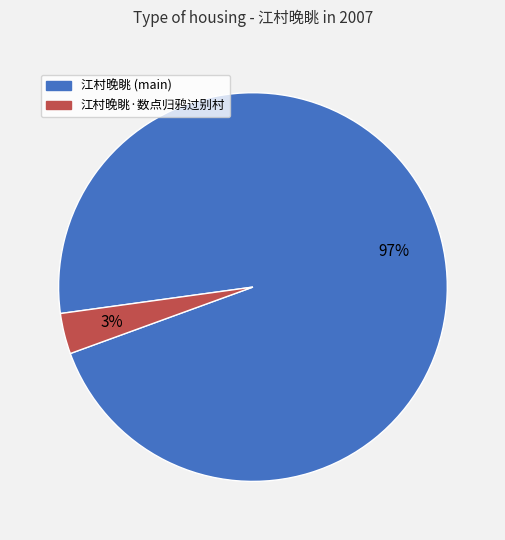

Does any single category account for the majority?

Yes